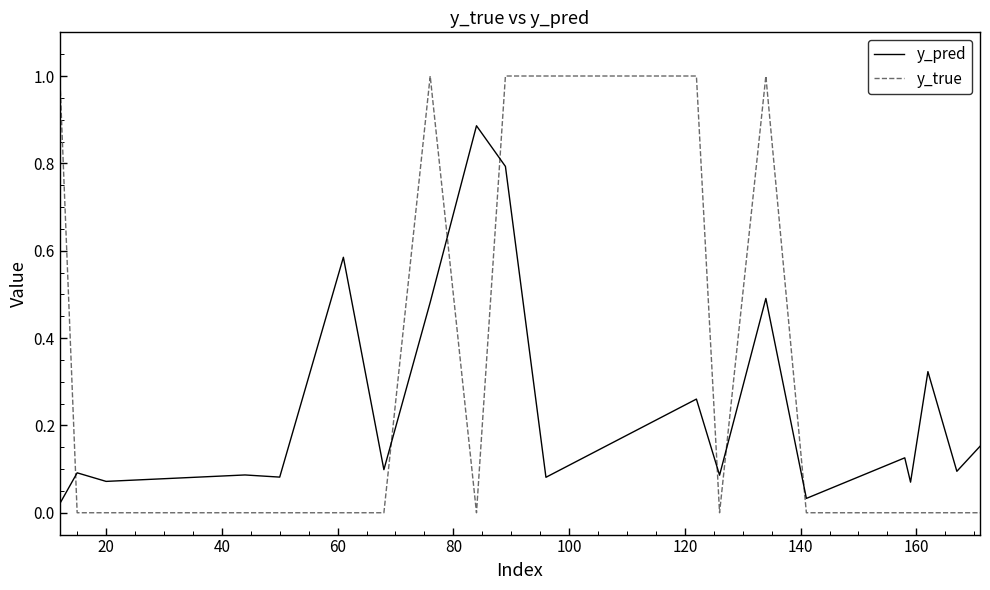

What are all the series names shown in the legend?

y_pred, y_true